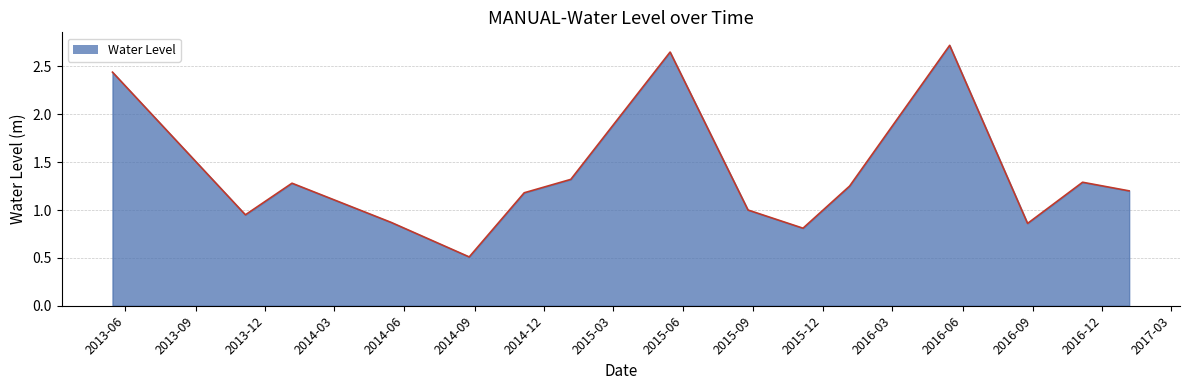

How many interior local valleys (lower than both neighbors) does the data have?

4